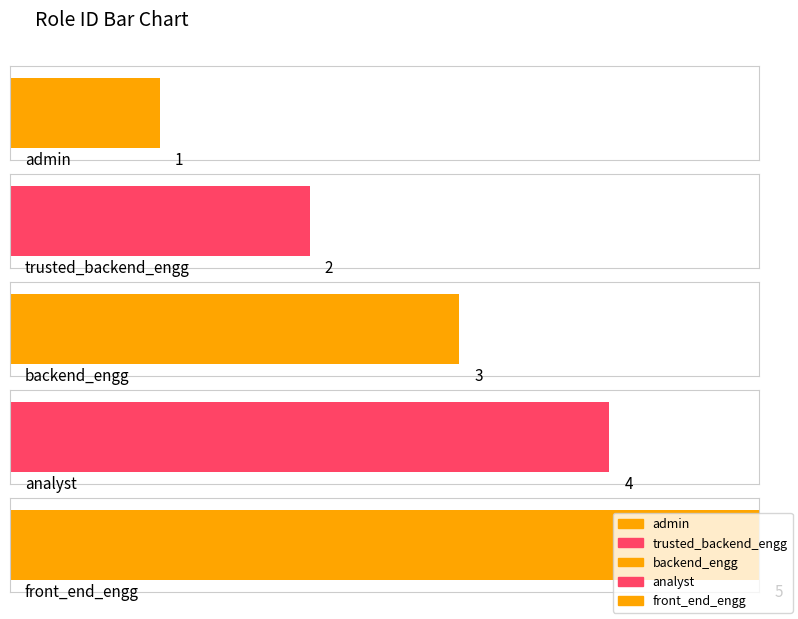

At which label is the value closest to 3?

backend_engg